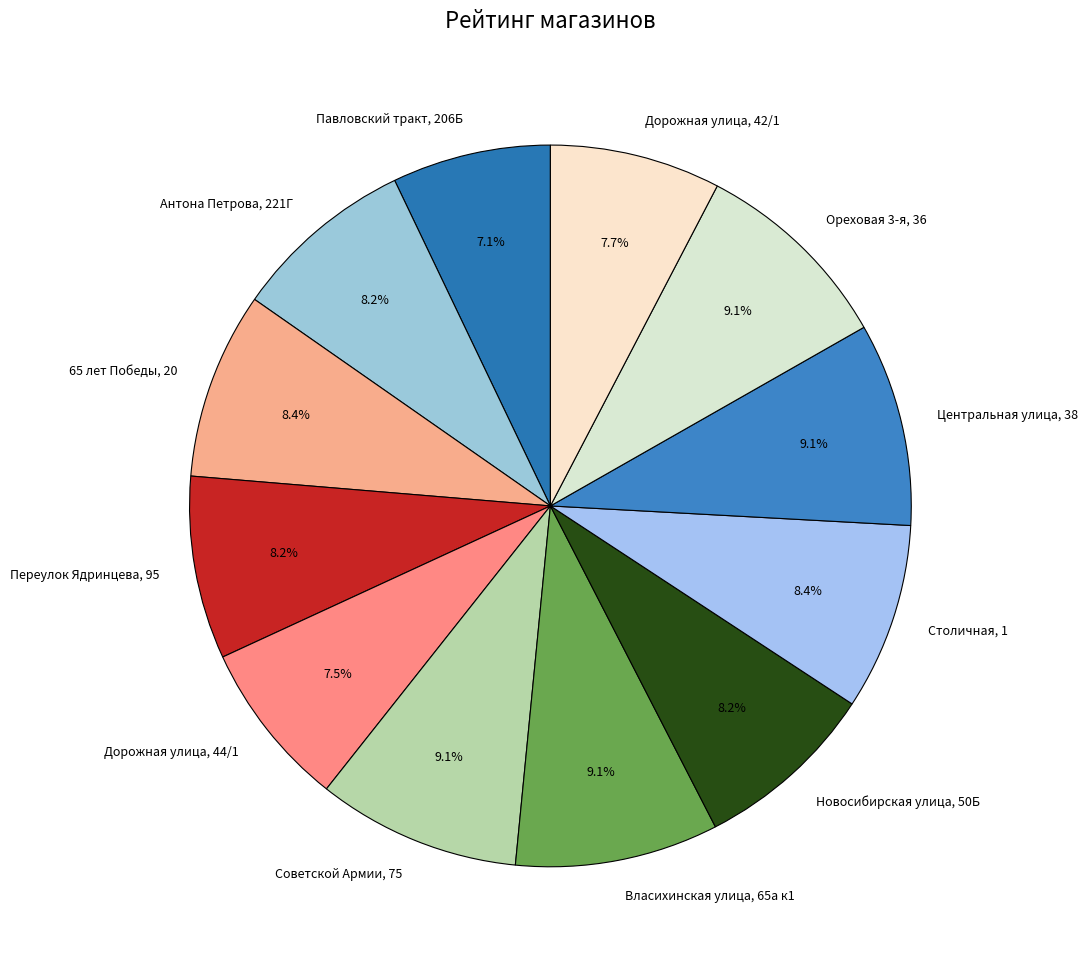

To the nearest percent, what percentage of the pie is Антона Петрова, 221Г?

8%